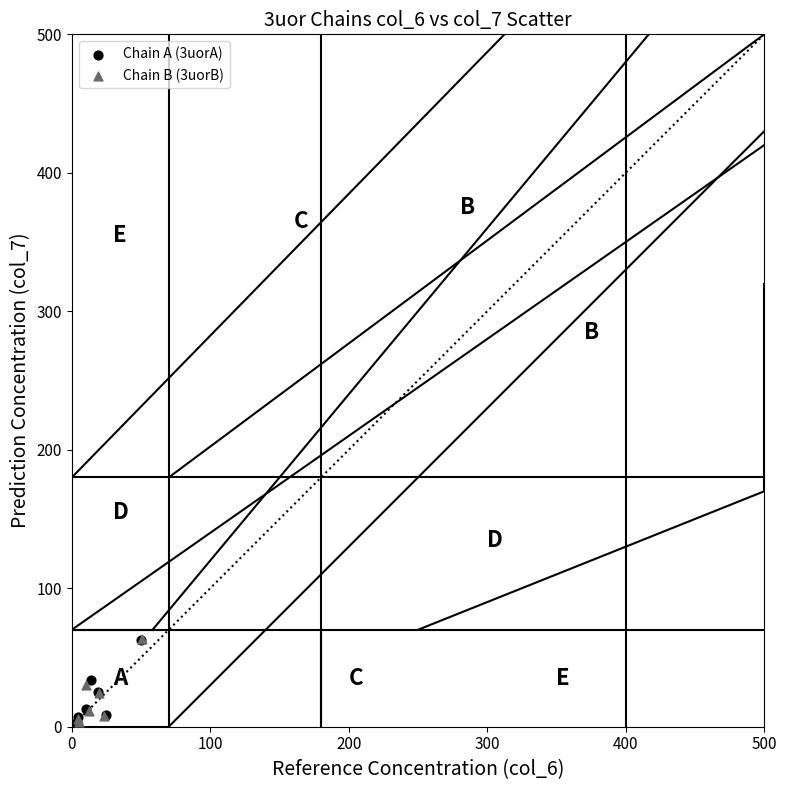

Which series has the largest Y range (max minus min)?

Chain B (3uorB)